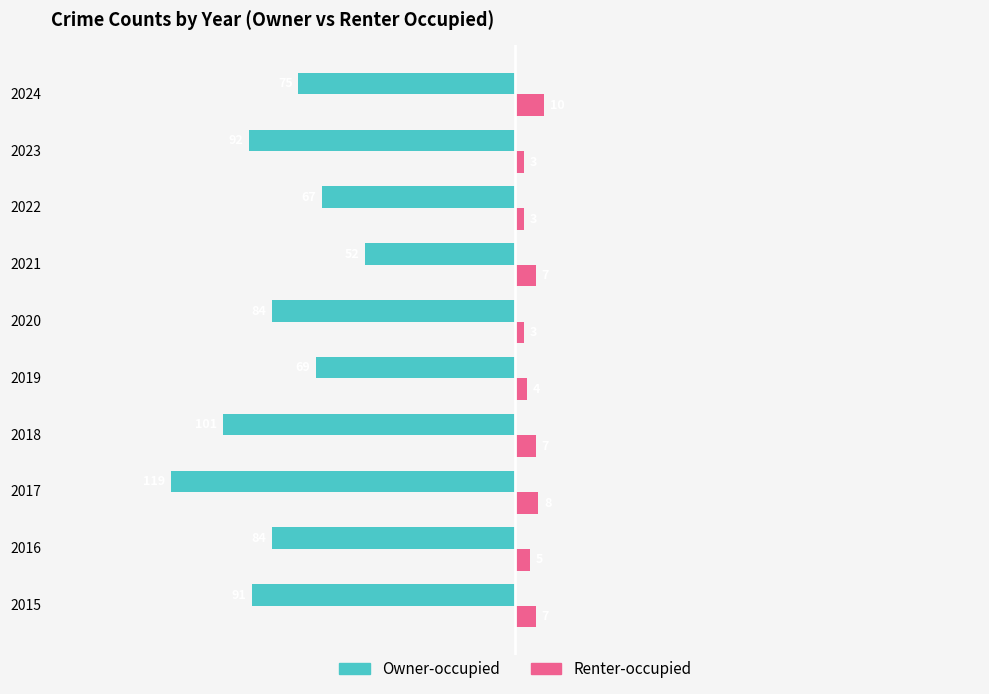

How many data points in Owner-occupied are less than -84?

4